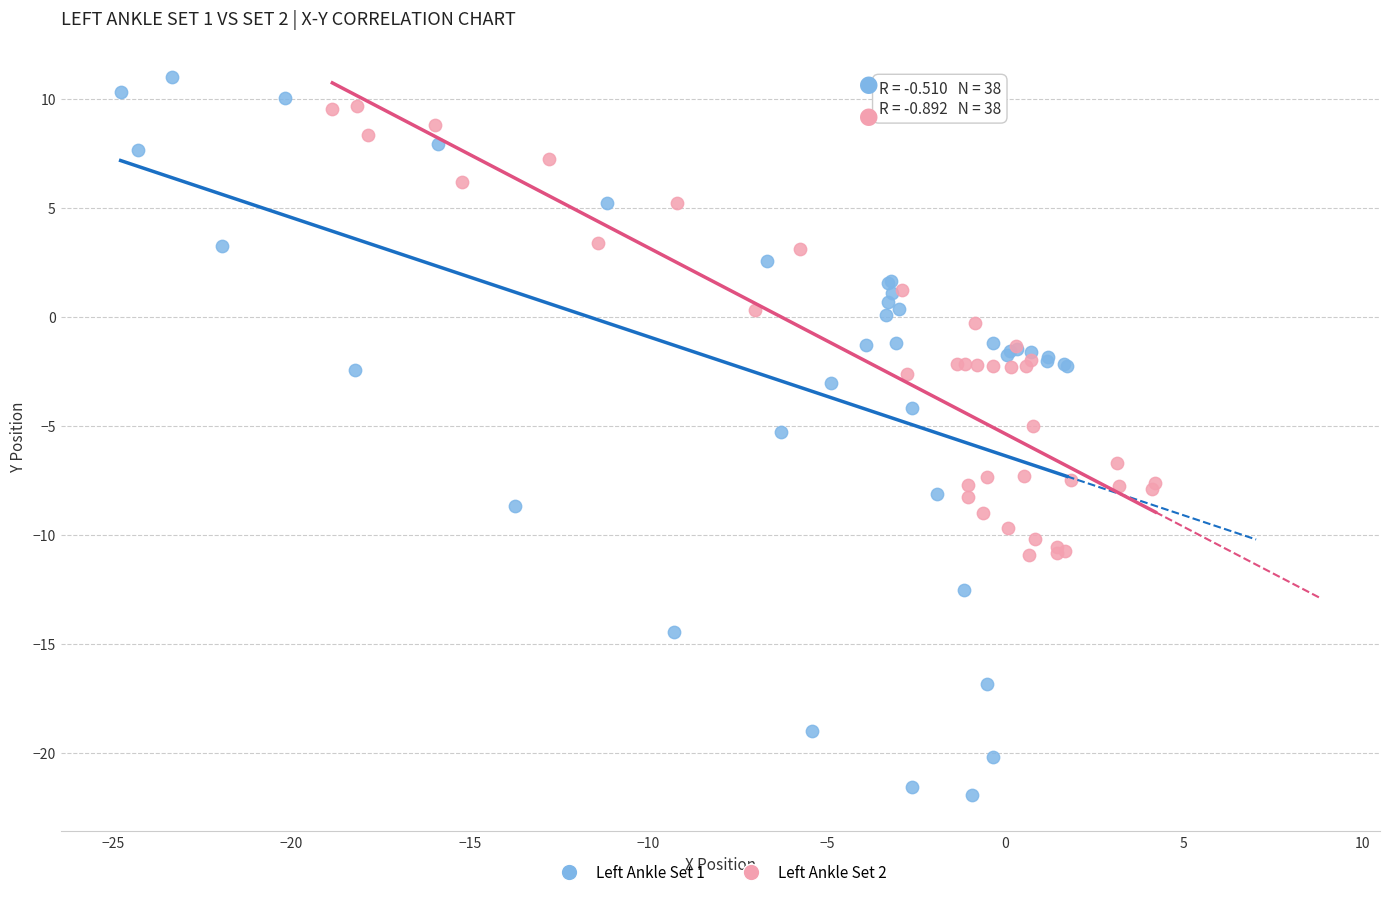

Which series reaches the maximum Y coordinate?

Left Ankle Set 1